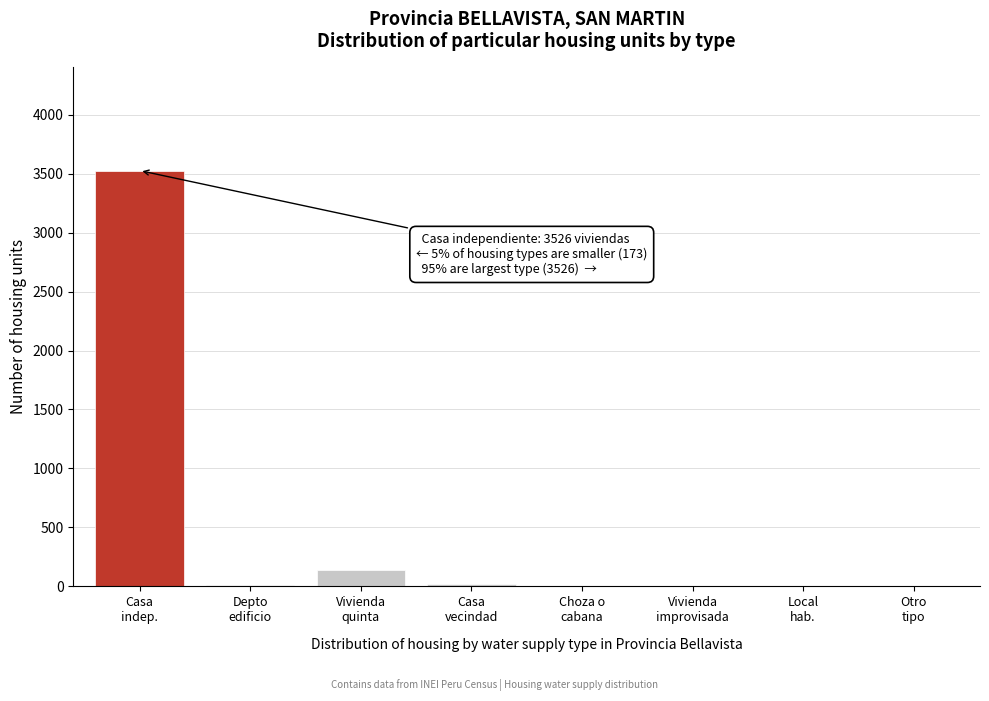

What is the sum of all values?

3699